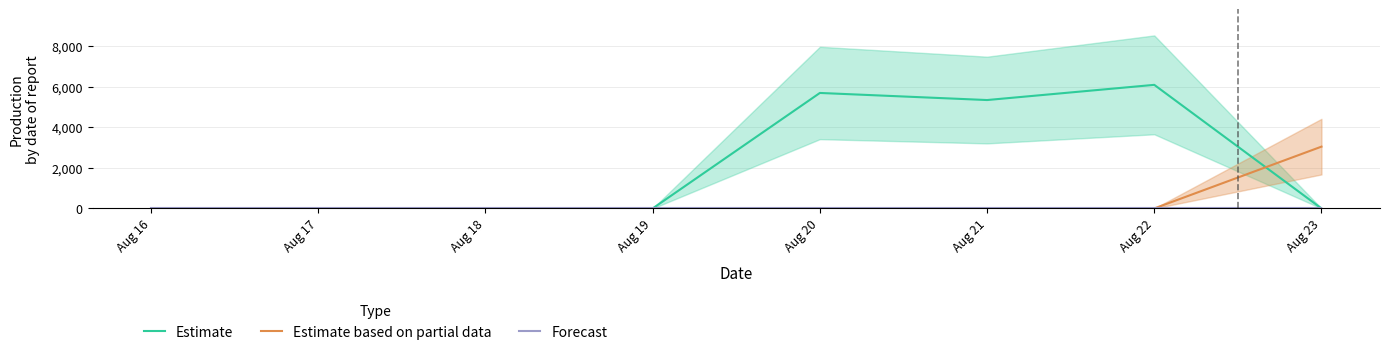

Reading left to right, what are all the values shown in this chart?

Estimate: Aug 16=0	Aug 17=0	Aug 18=0	Aug 19=0	Aug 20=5700	Aug 21=5350	Aug 22=6100	Aug 23=0
Estimate based on partial data: Aug 16=0	Aug 17=0	Aug 18=0	Aug 19=0	Aug 20=0	Aug 21=0	Aug 22=0	Aug 23=3050
Forecast: Aug 16=0	Aug 17=0	Aug 18=0	Aug 19=0	Aug 20=0	Aug 21=0	Aug 22=0	Aug 23=0